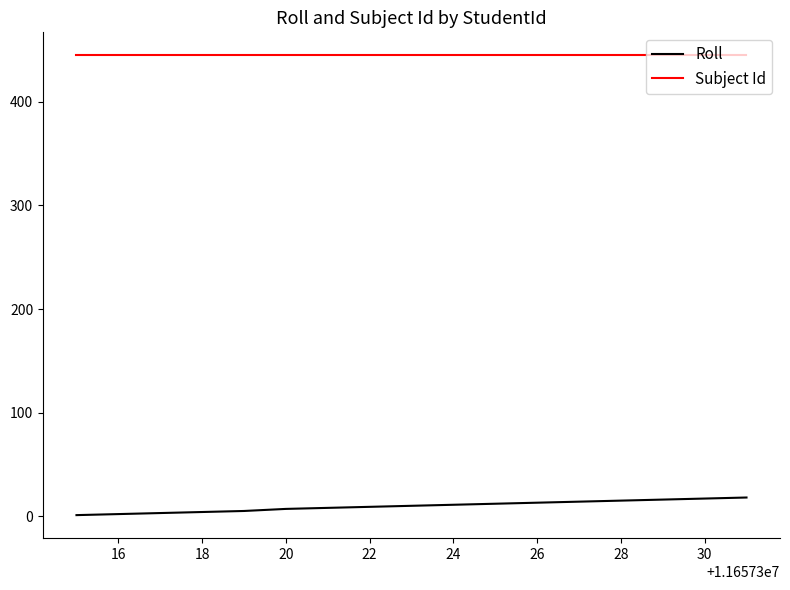

How many lines are shown in the chart?

2